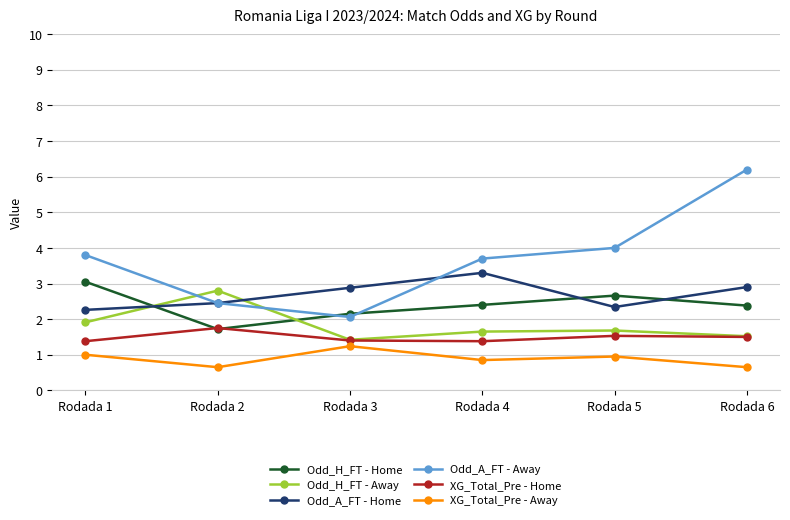

The value of XG_Total_Pre - Away at Rodada 6 is 0.7. True or false?

True